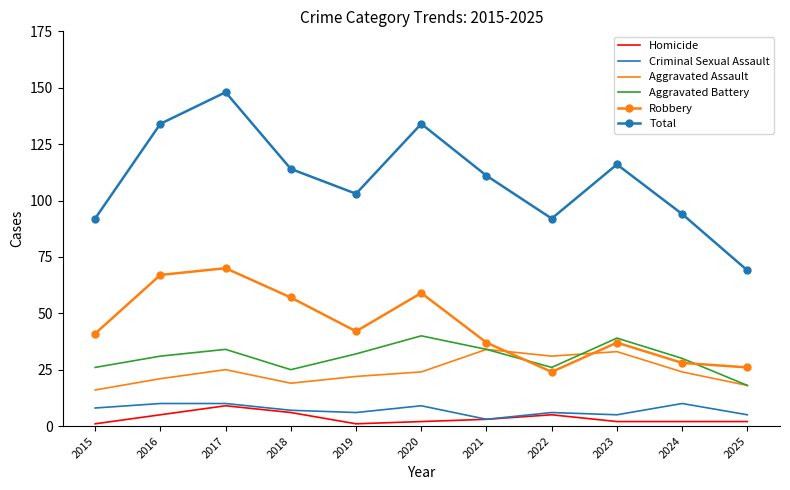

At which category does Total reach its first local valley?

2019